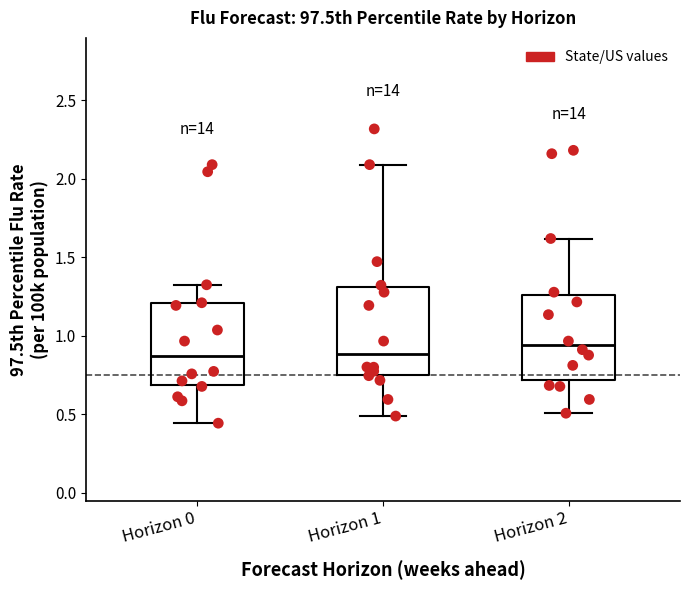

Which box's median line is the highest?

Horizon 2